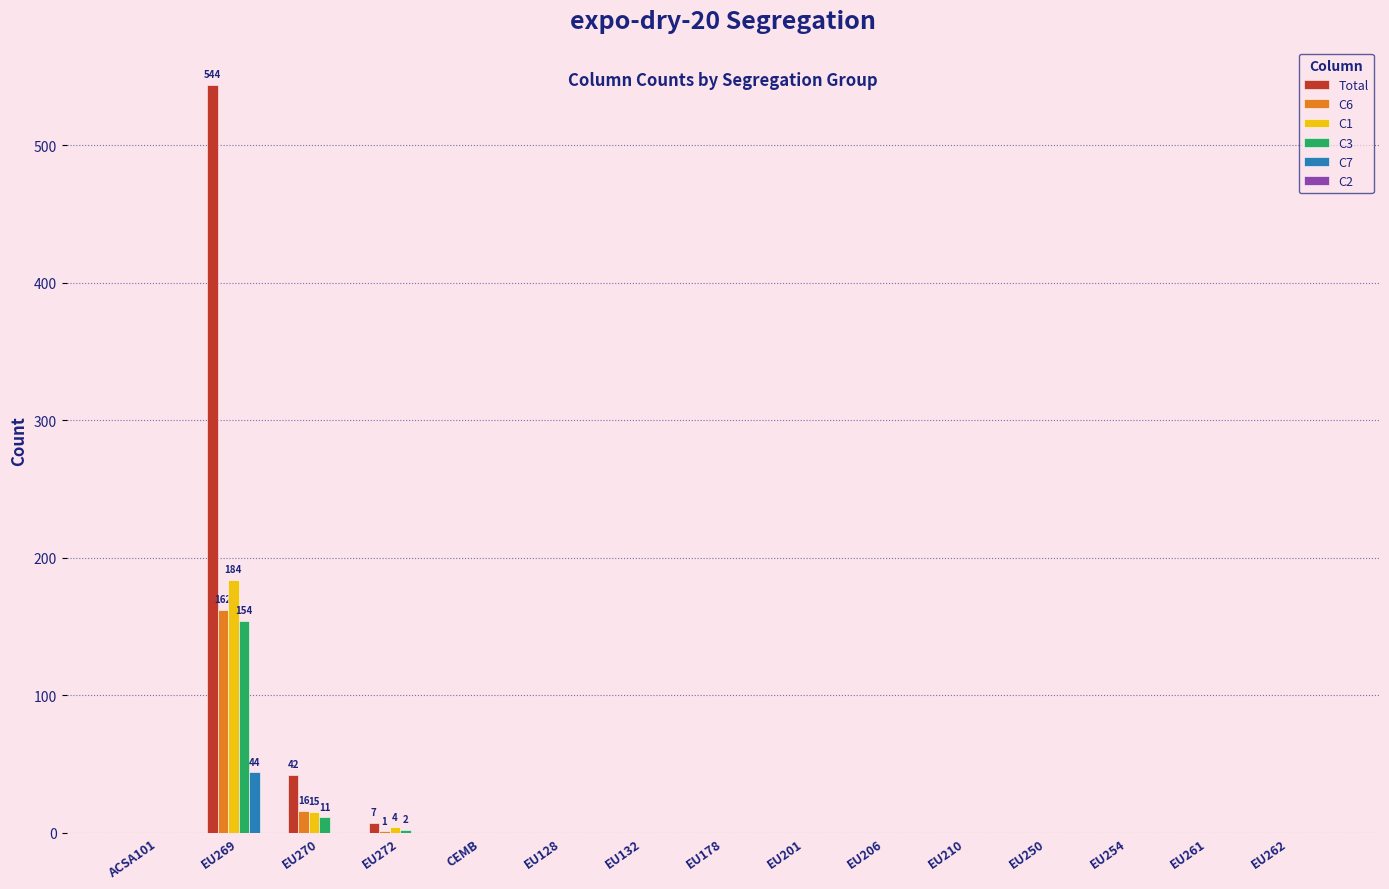

The value of C7 at EU269 is 74. True or false?

False